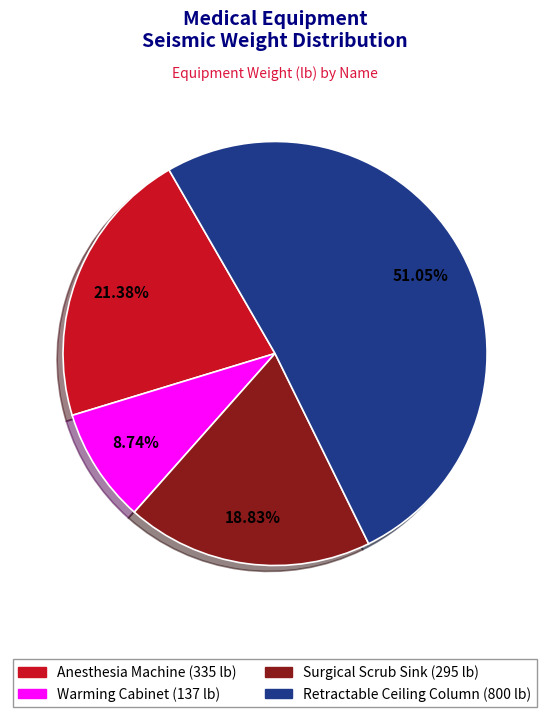

Does Warming Cabinet account for over 50% of the chart?

No